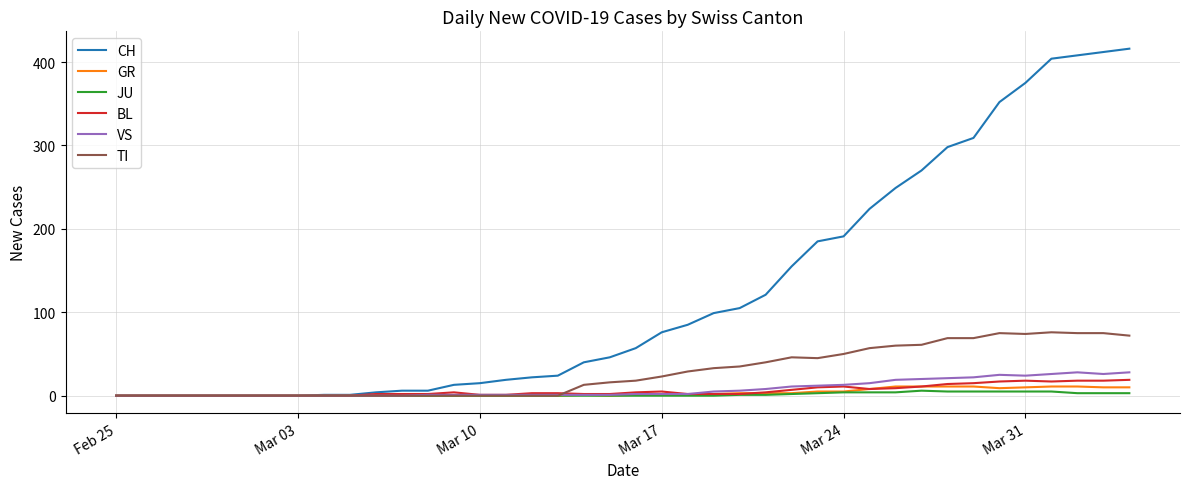

Which series has the largest range (max minus min)?

CH